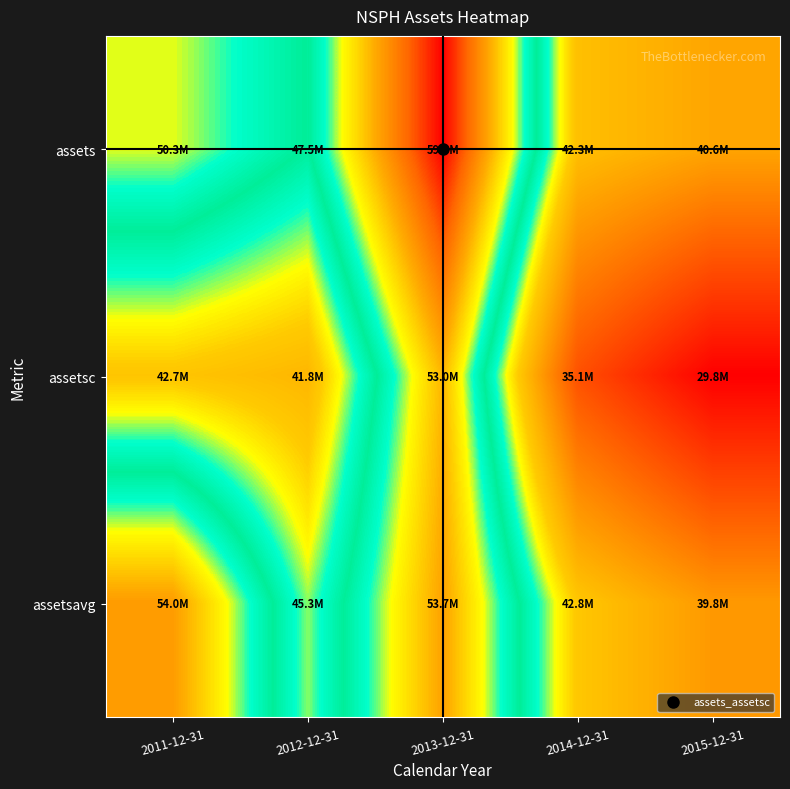

Which series has the widest spread of values?

assetsc